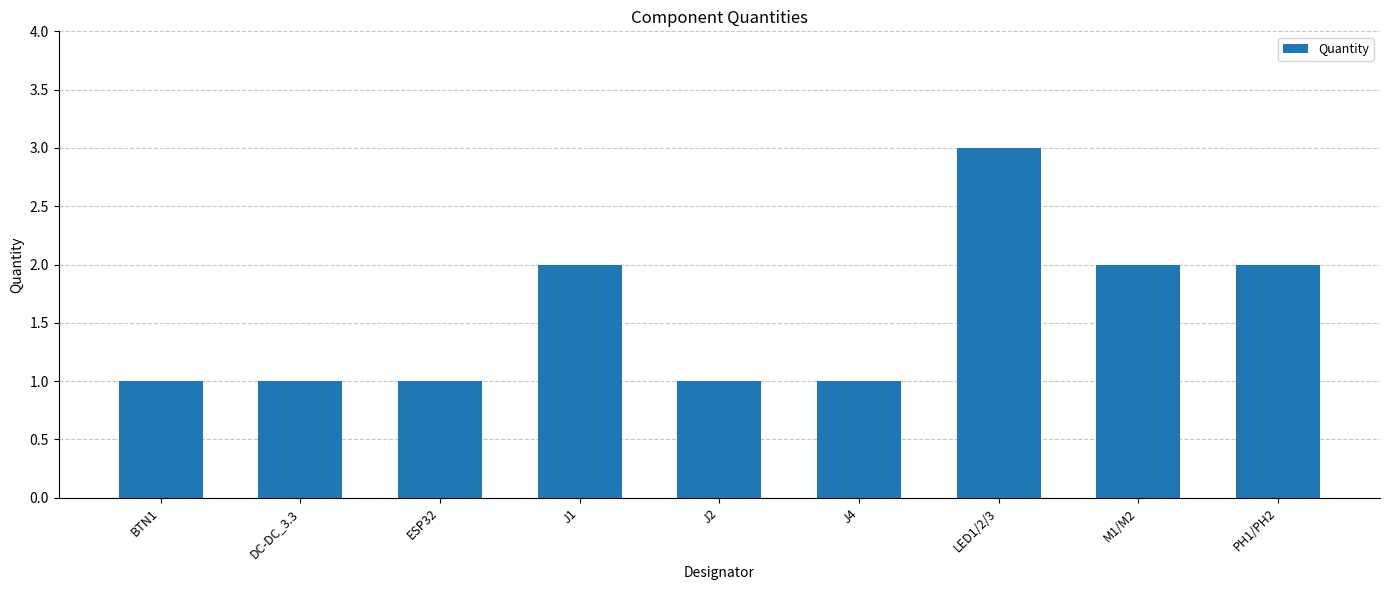

Reading left to right, transcribe all the data shown in this chart.

1	1	1	2	1	1	3	2	2